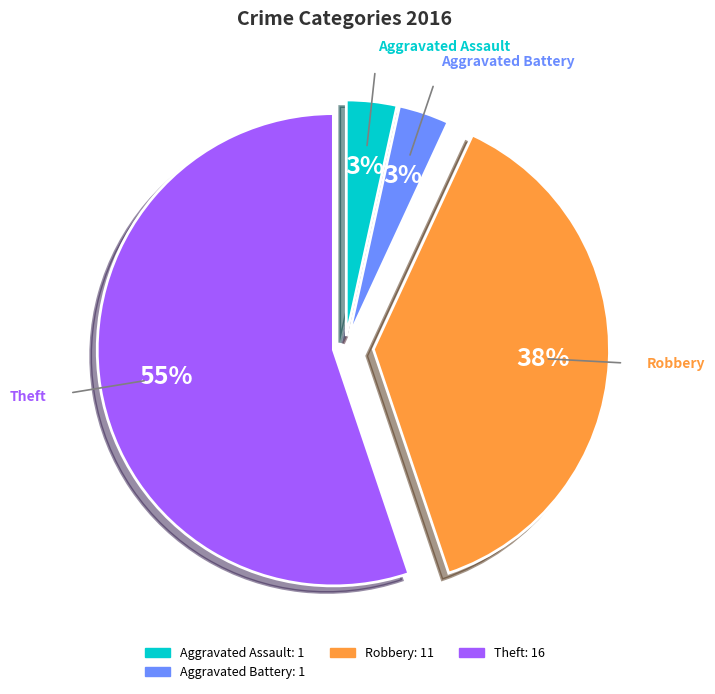

Is there a majority slice in this chart?

Yes